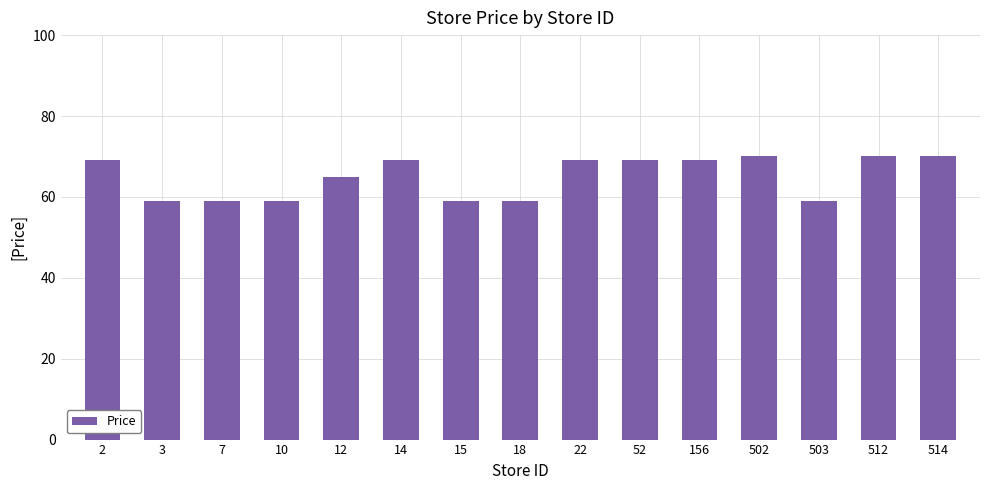

What is the sum of the values at 503 and 156?

128